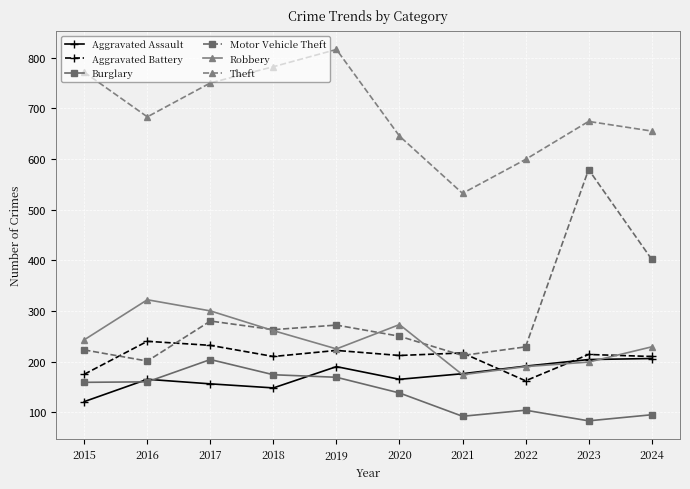

Is the value of Burglary at 2024 greater than the value of Aggravated Assault at 2017?

No